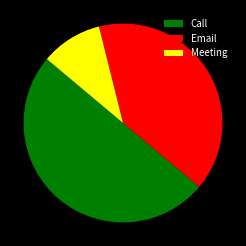

Rank the categories by value from highest to lowest.

Call, Email, Meeting